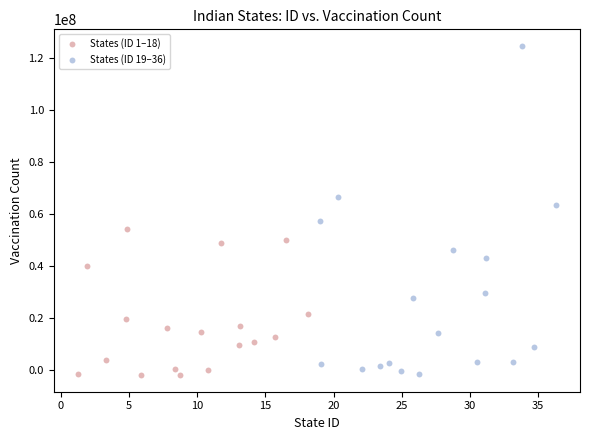

Which series contains the highest Y value?

States (ID 19–36)